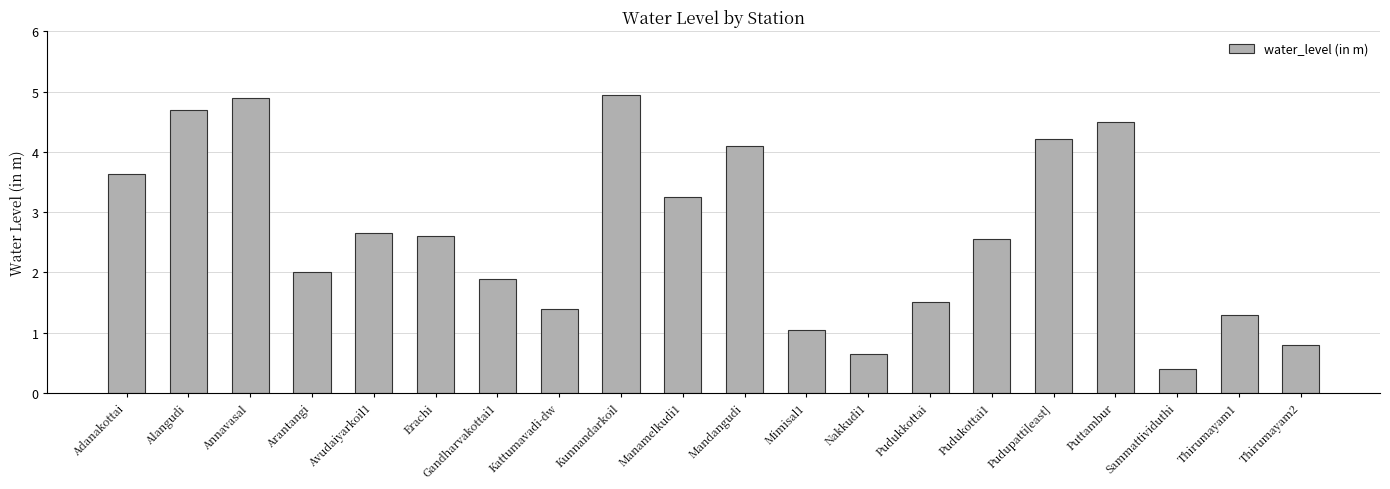

What is the sum of the values at Sammattividuthi and Pudukottai1?

3.0